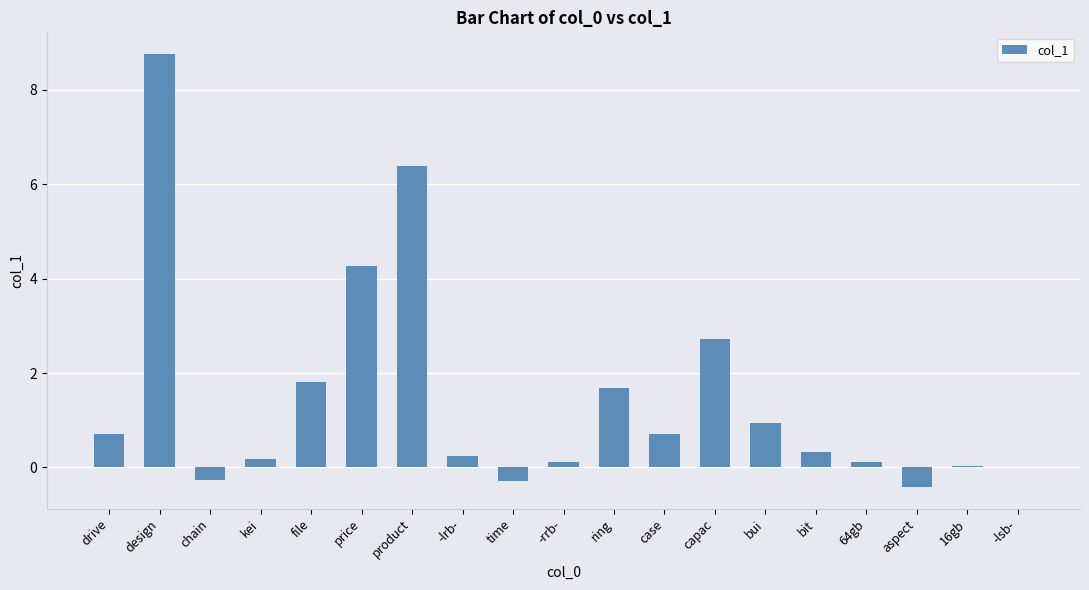

At which label is the value closest to 4?

price